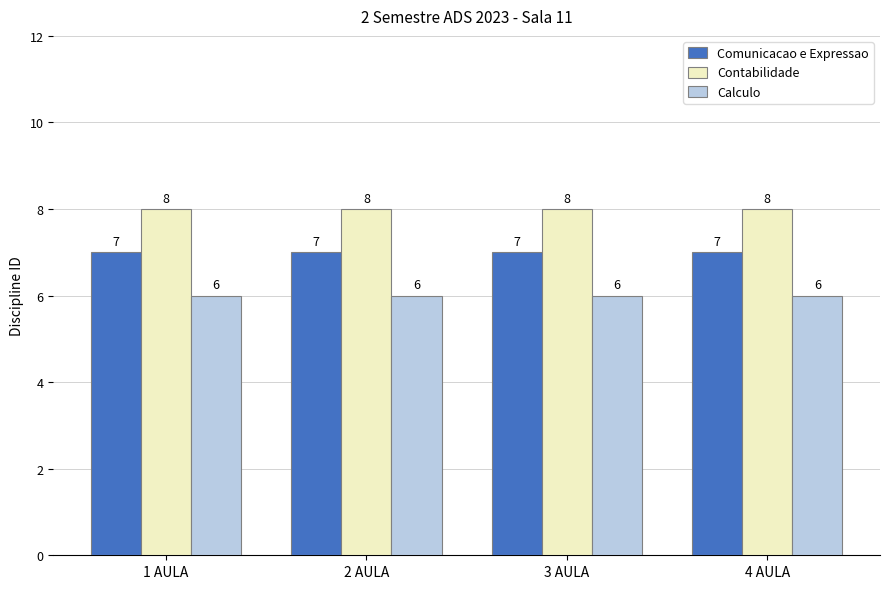

Rank the series by their maximum value, from highest to lowest.

Contabilidade, Comunicacao e Expressao, Calculo